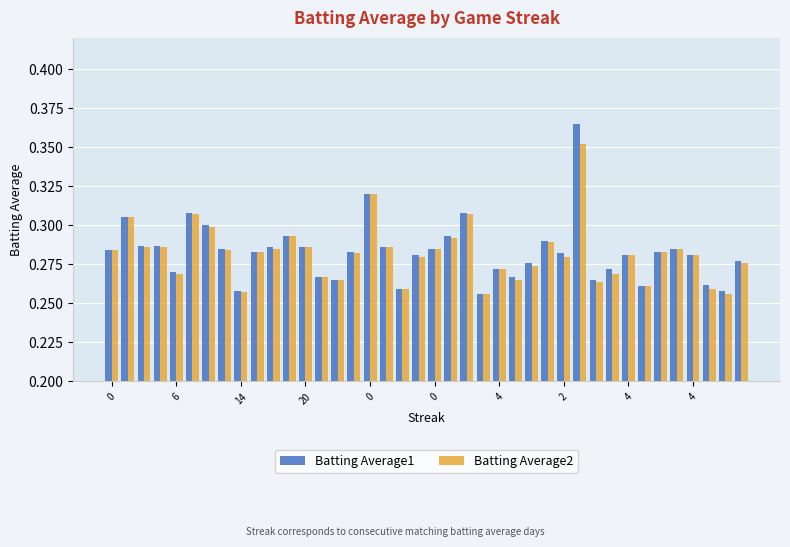

Rank the series by their maximum value, from highest to lowest.

Batting Average1, Batting Average2